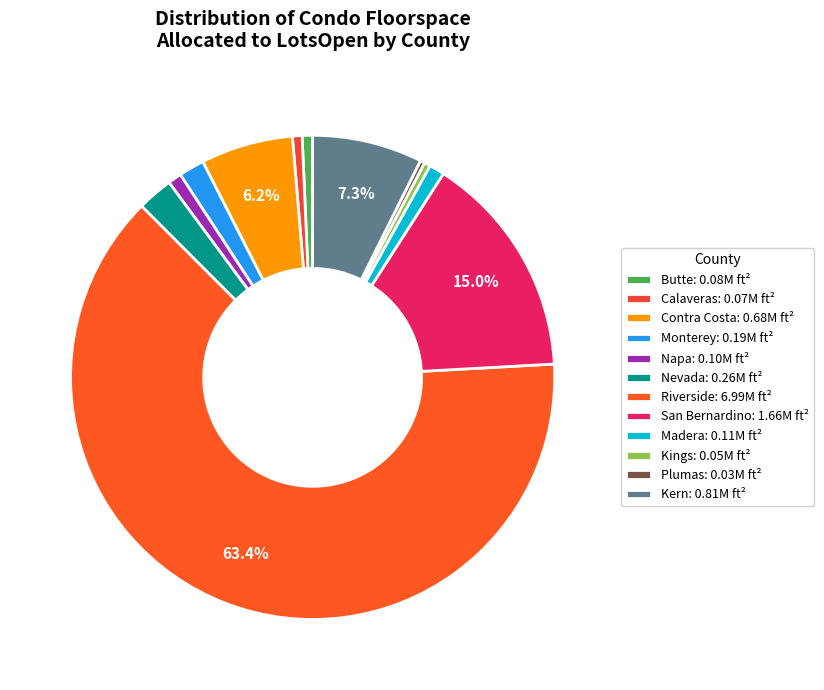

Count the number of slices in the pie.

12